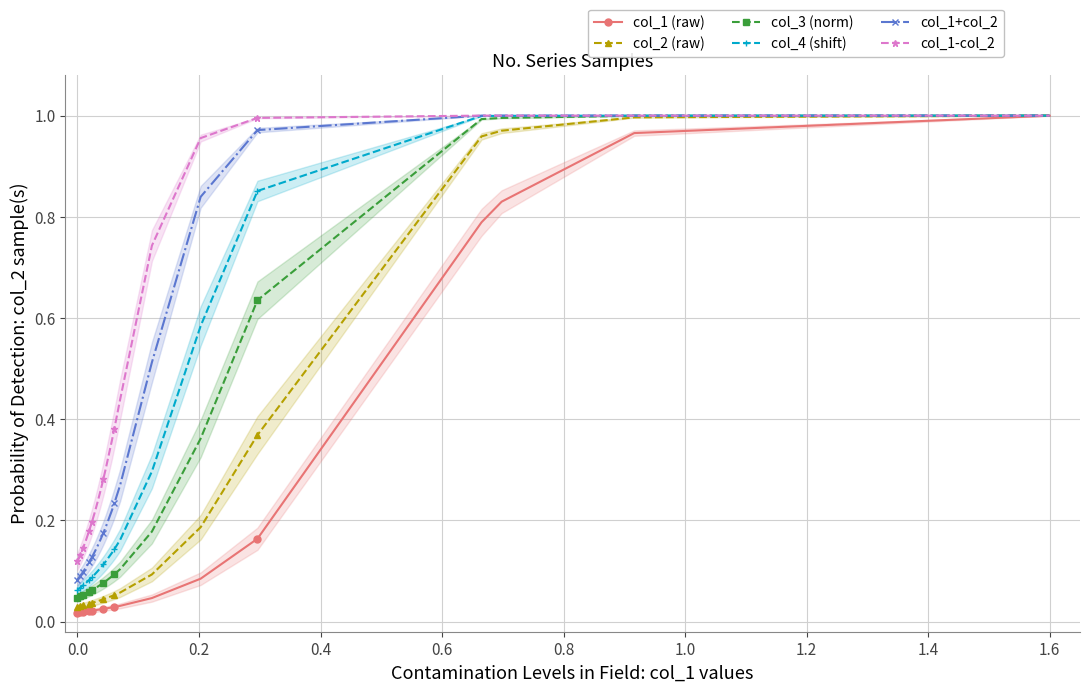

Is the value of col_1-col_2 at 1.2 greater than the value of col_1+col_2 at 14?

Yes